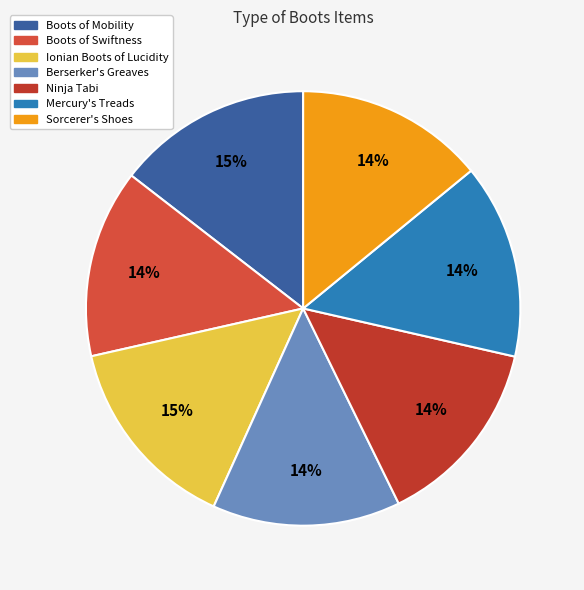

Approximately how many times larger is the value at Mercury's Treads compared to Boots of Swiftness?

1.0